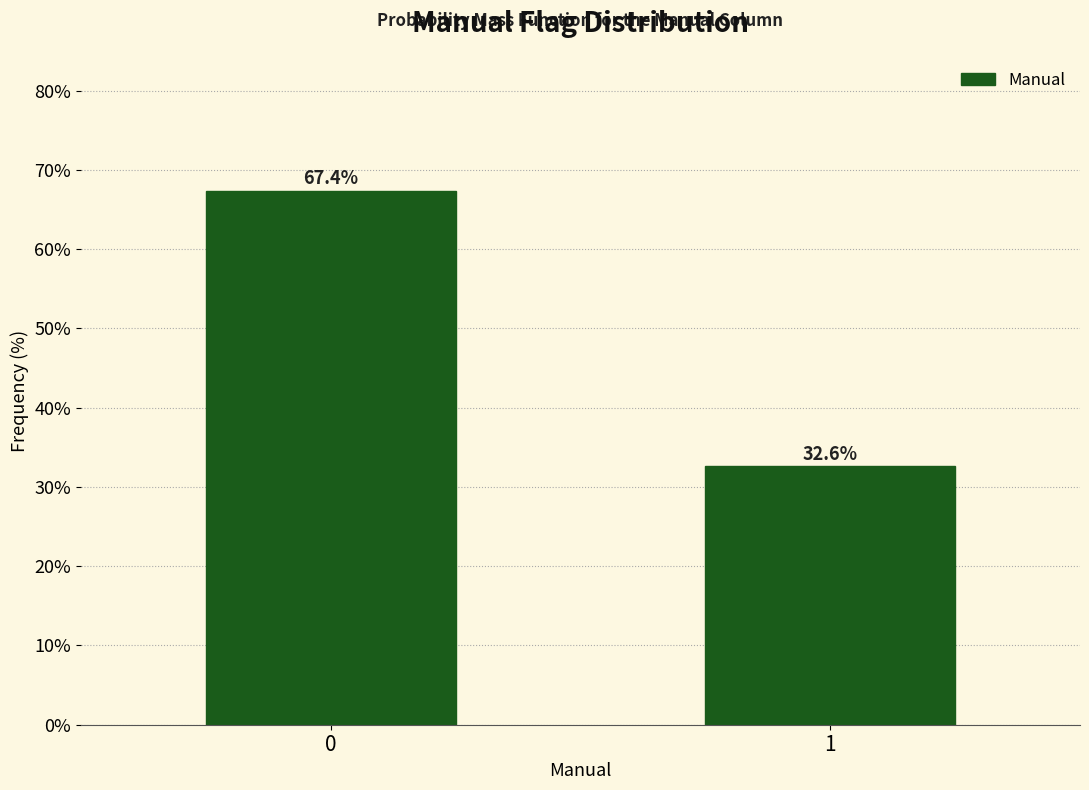

Reading left to right, list all the values displayed in this chart.

0=67.4	1=32.6